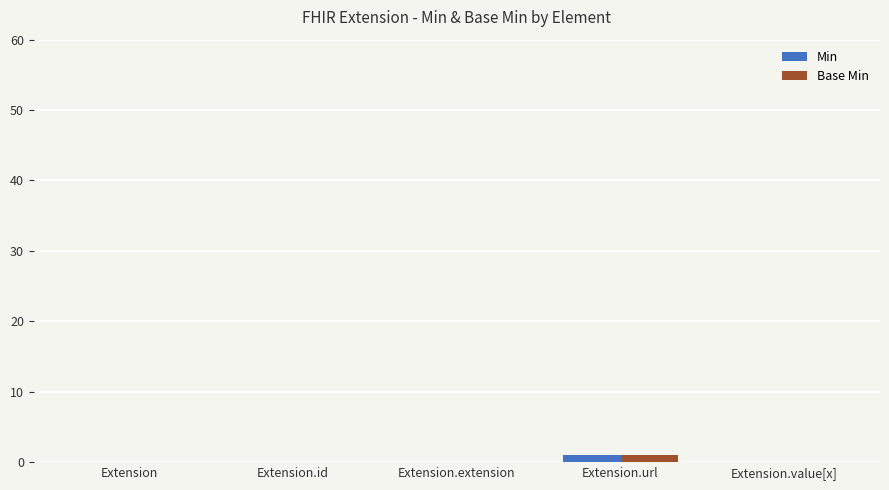

True or false: Base Min has a value of 0 at Extension.

True